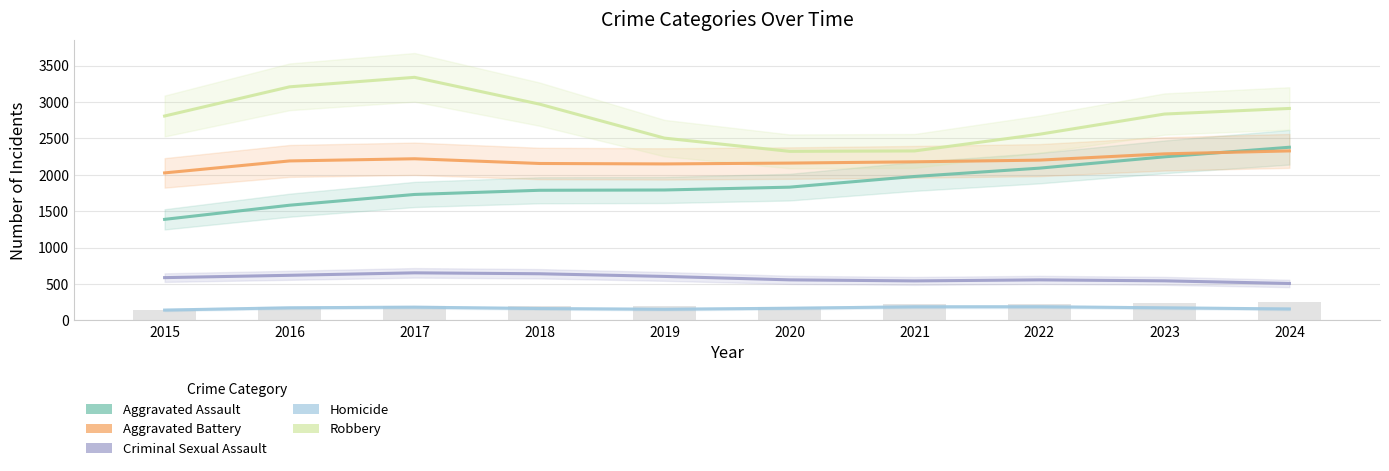

What is the spread (max minus min) of values at 2024?

2752.0